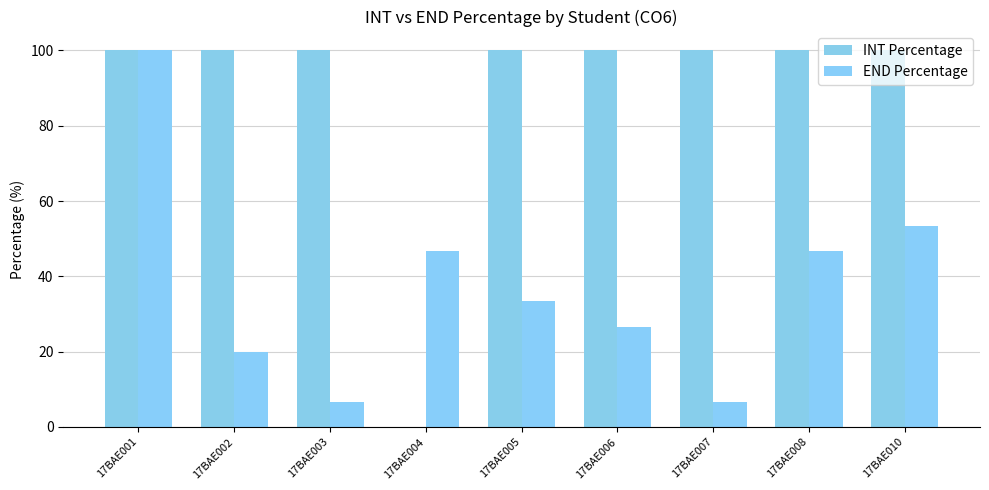

What is the value of the INT Percentage bar at the 8th from the left?

100.0